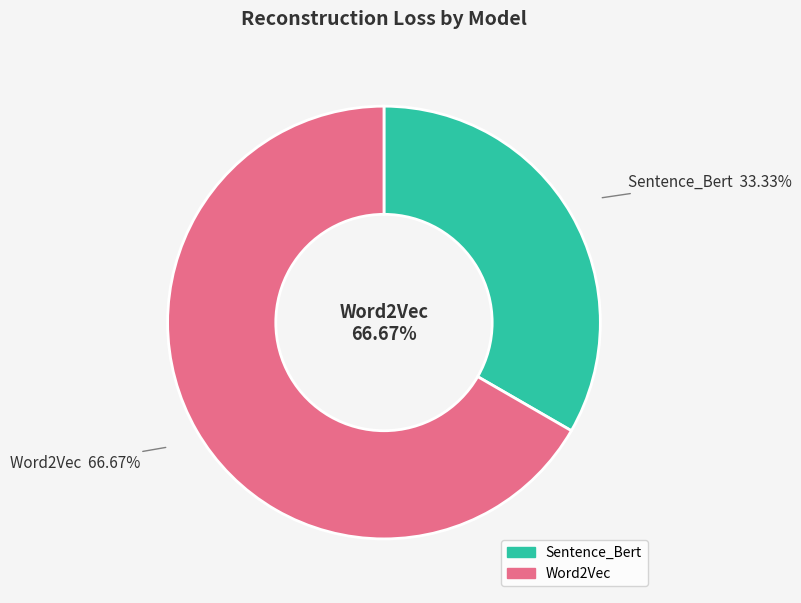

How many slices are in this pie chart?

2